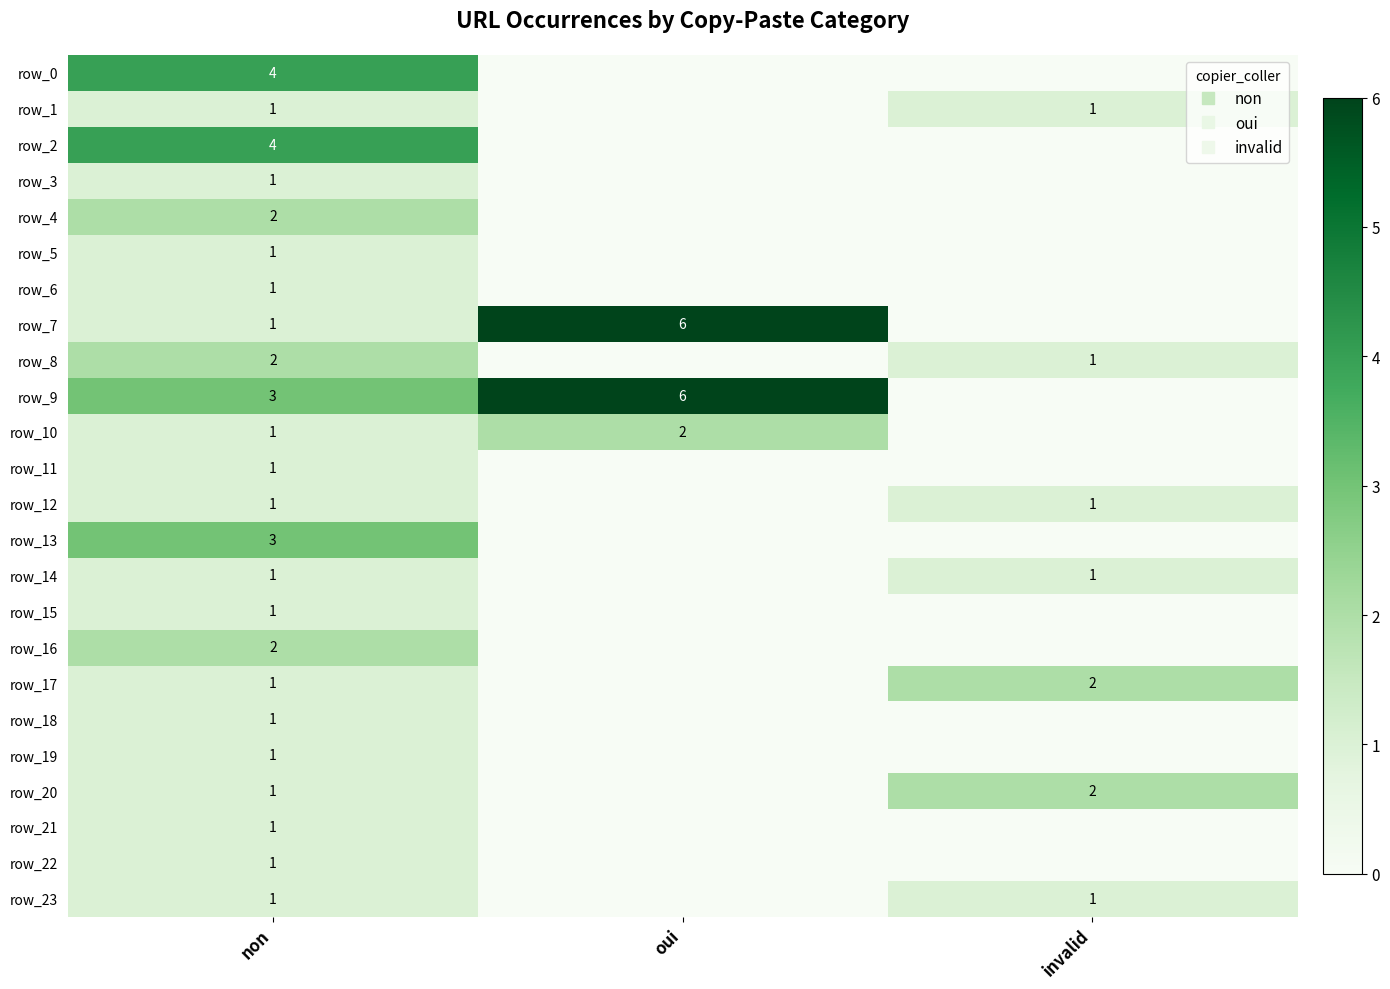

Which series has the widest spread of values?

row_7